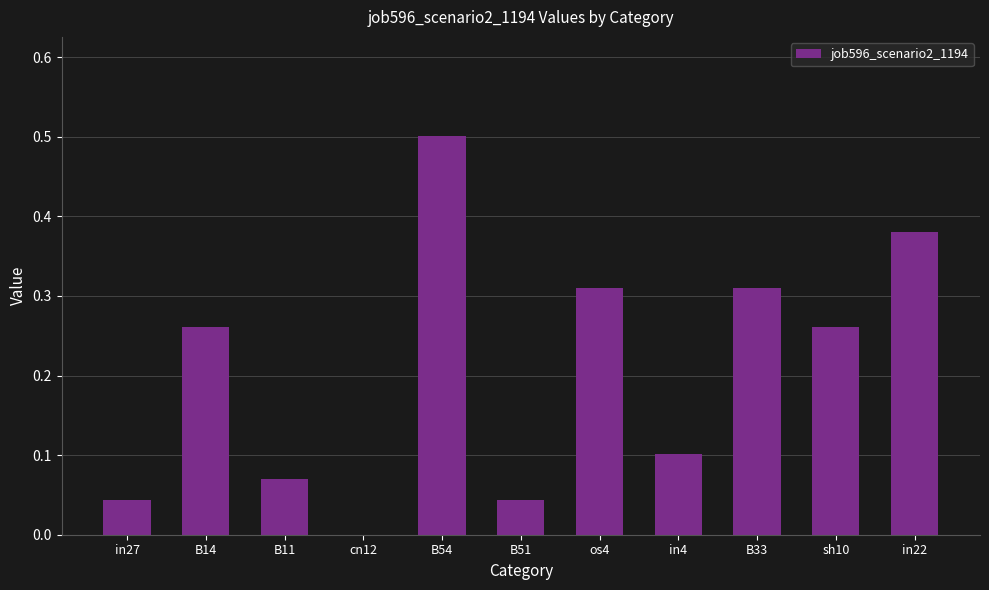

At which category does the chart reach its peak across all series?

B54